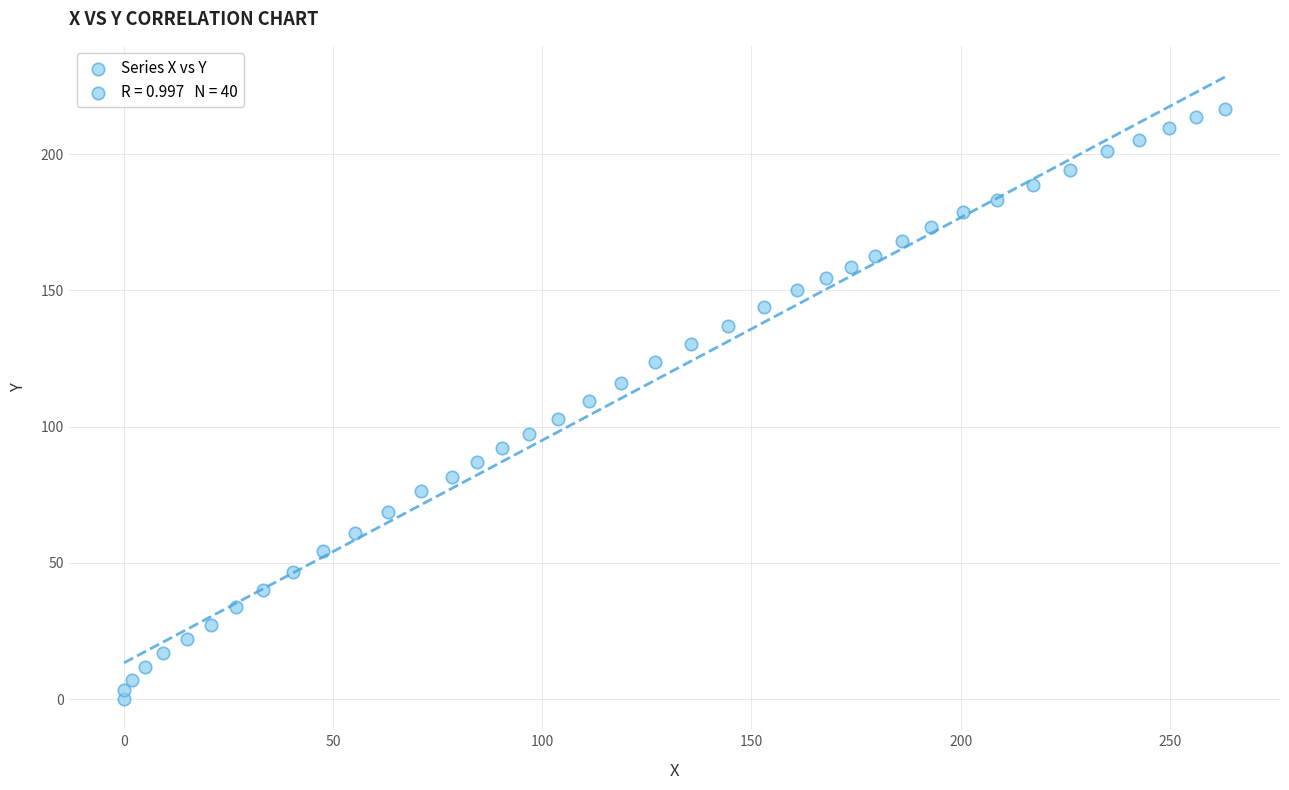

What is the range of X values (max minus min)?

263.2